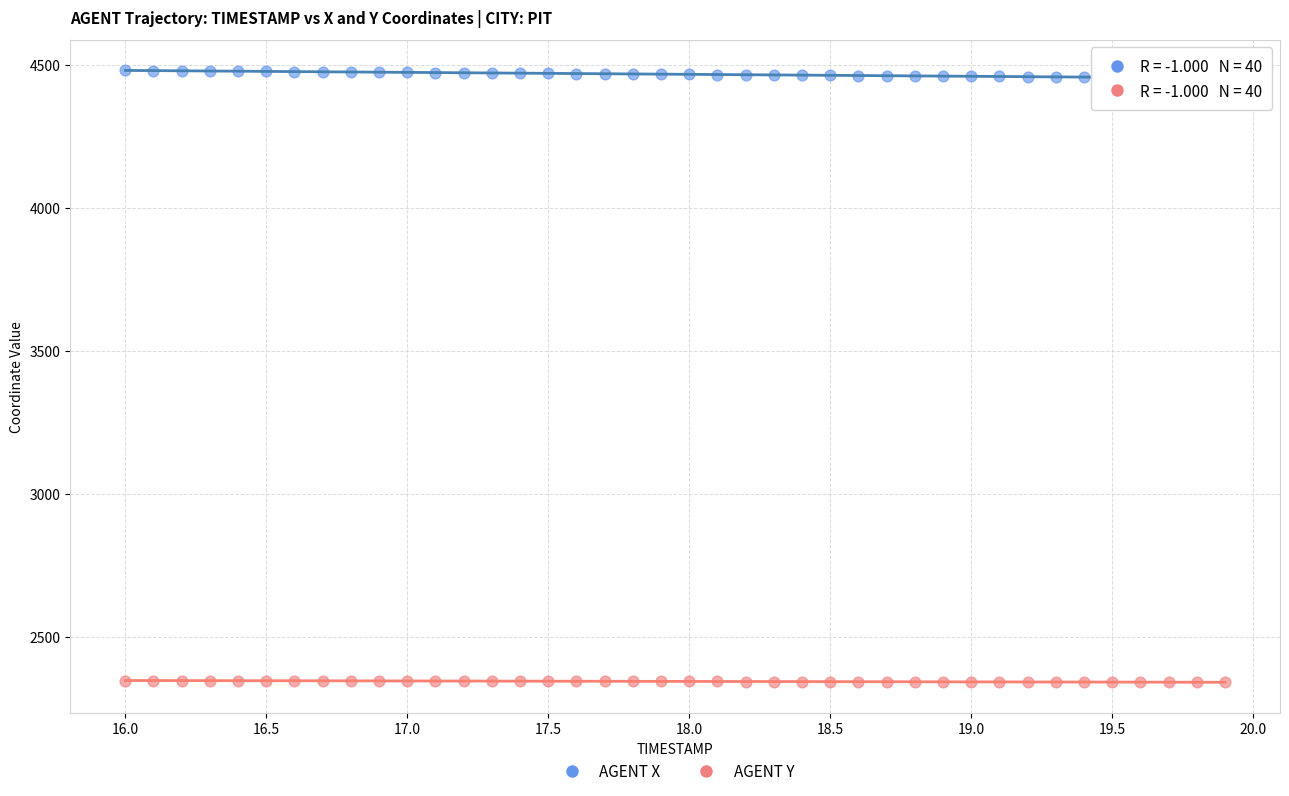

Across all data points, what is the range of Y values (max minus min)?

2140.3